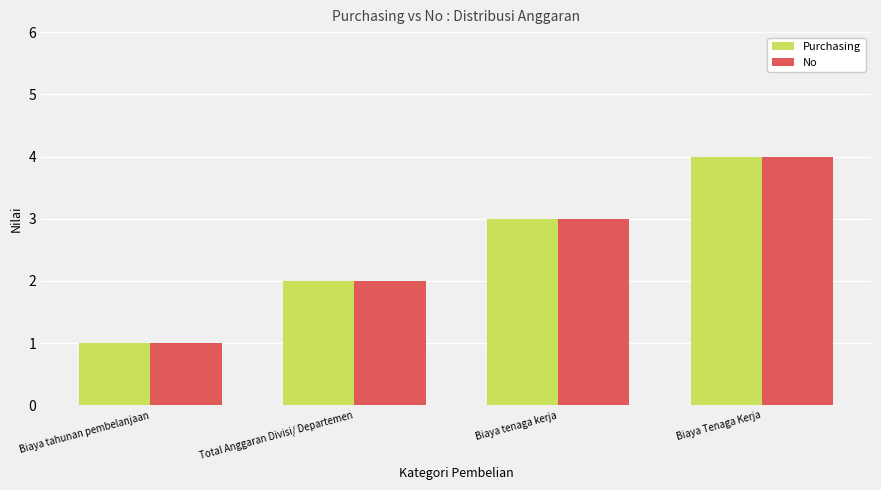

What position from the left is Biaya Tenaga Kerja?

4